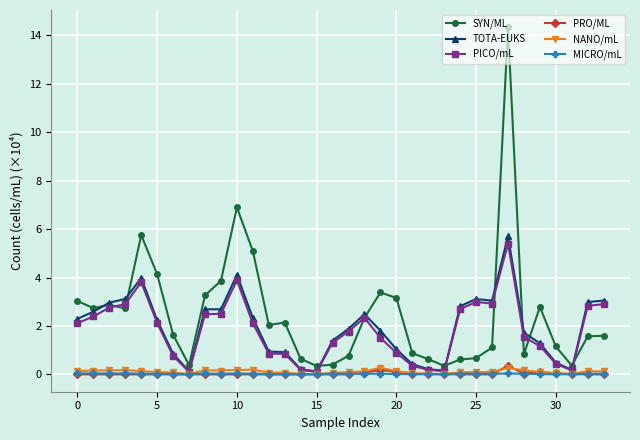

Which series has the widest spread of values?

SYN/ML